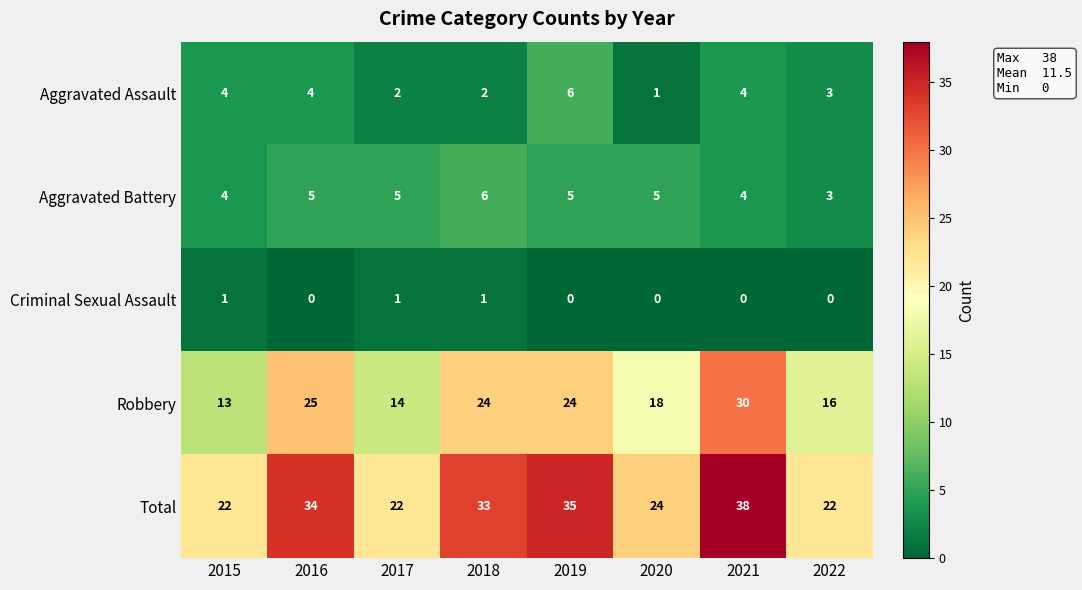

Between 2019 and 2020, which series saw the biggest shift?

Total